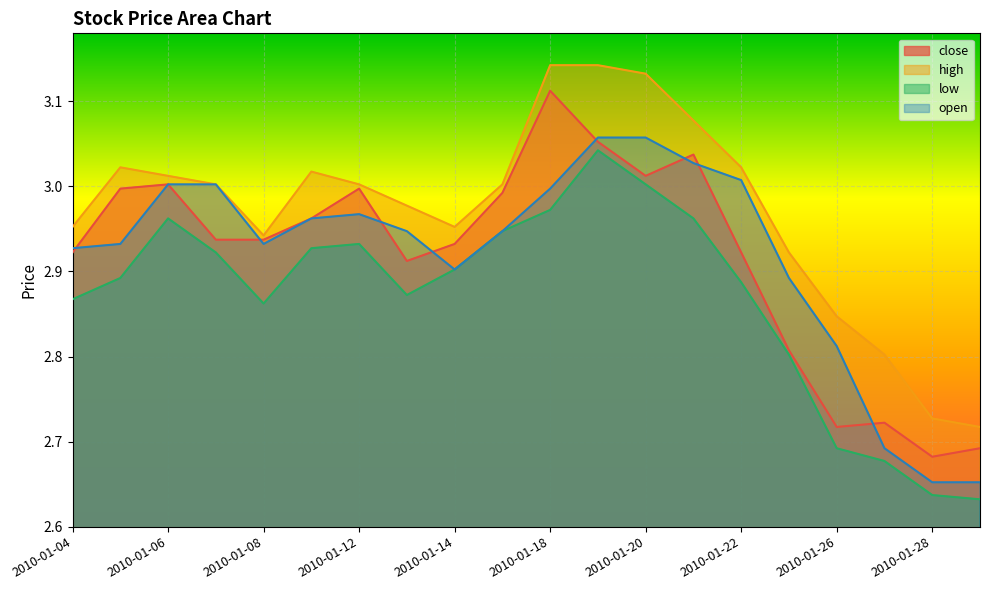

Is it true that open equals 2.8 at 2010-01-26?

True